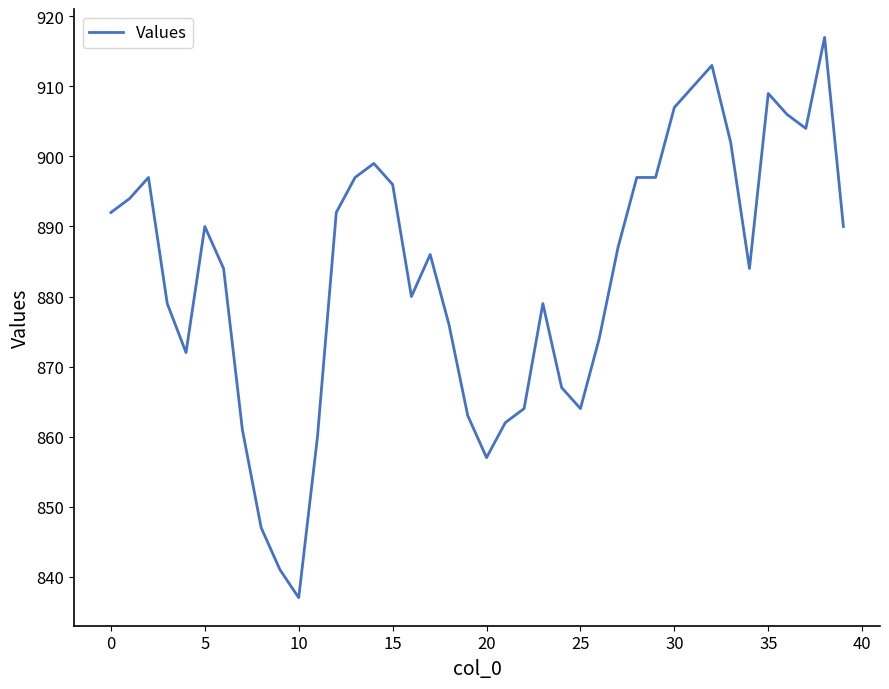

What is the minimum value shown in the chart?

837